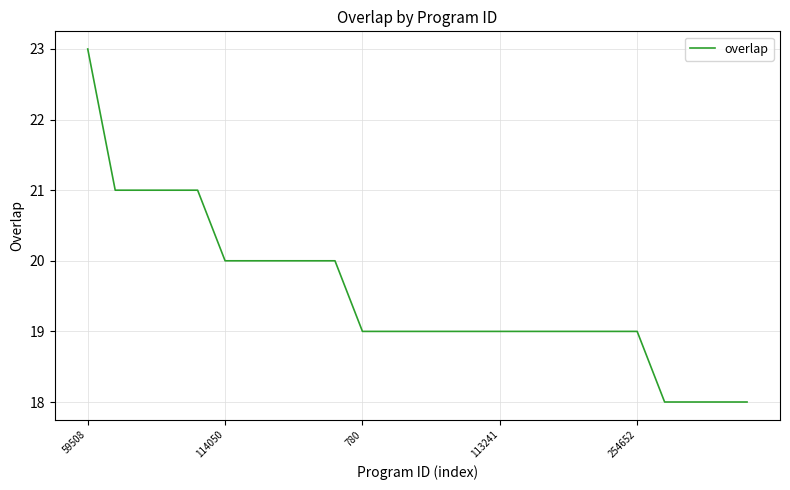

What is the minimum value shown in the chart?

18